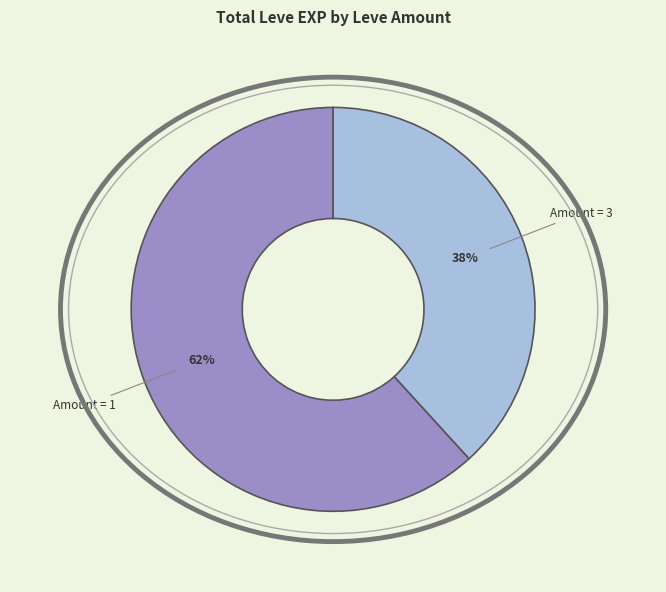

Rank the categories by value from lowest to highest.

Amount = 3, Amount = 1